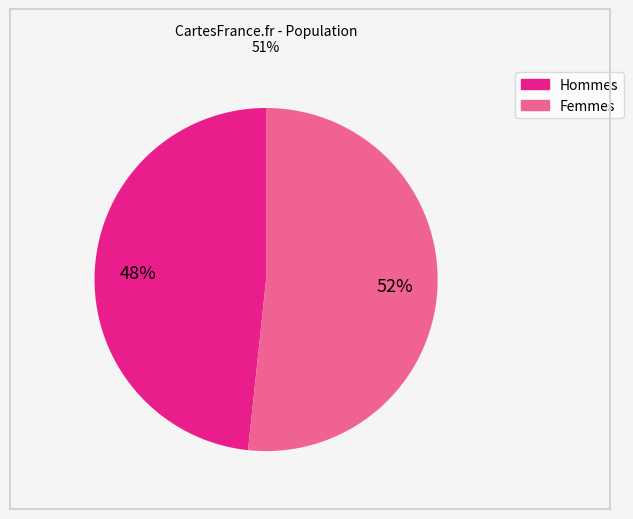

How many slices are in this pie chart?

2